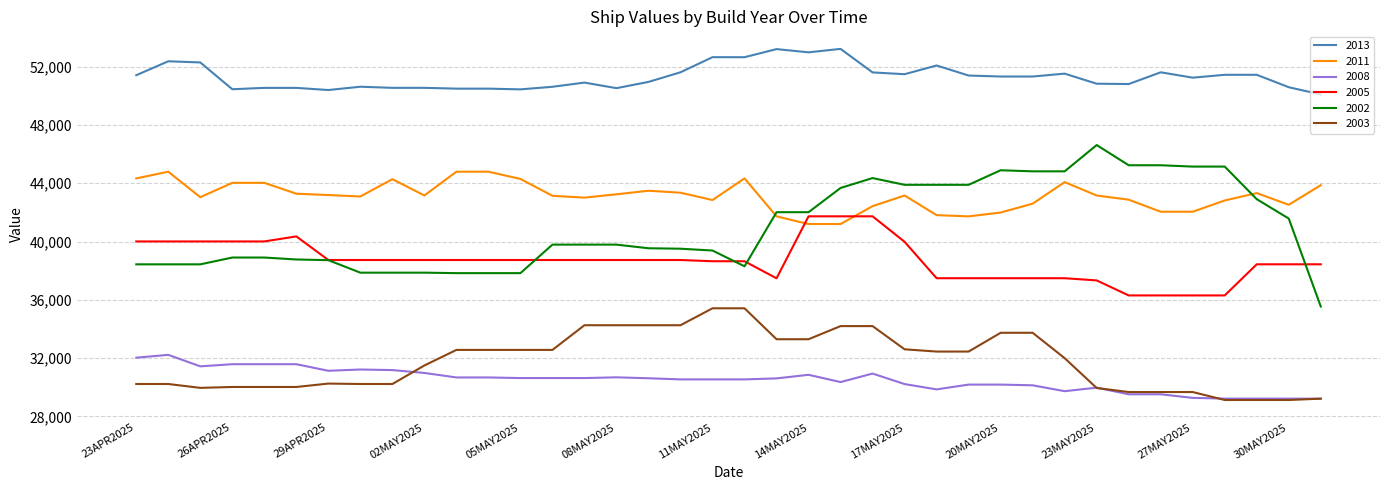

True or false: 2002 and 2008 intersect in this chart.

False